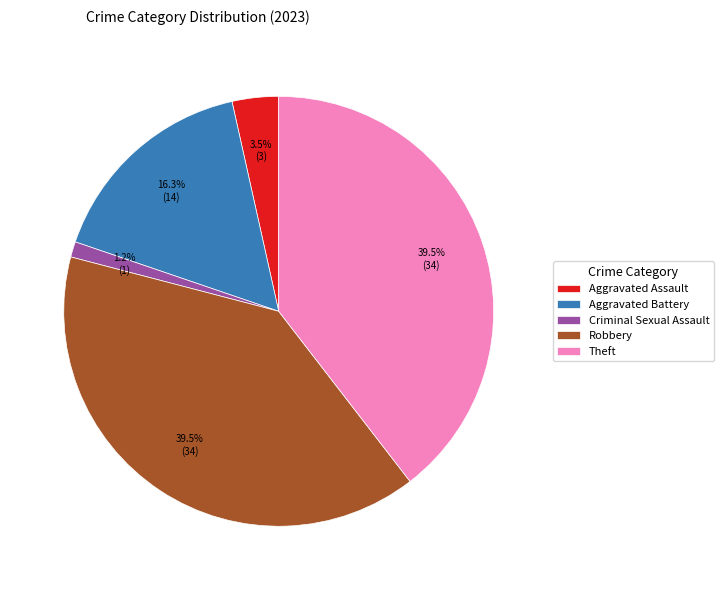

To the nearest percent, what is the difference between the largest and smallest slice percentages?

38%